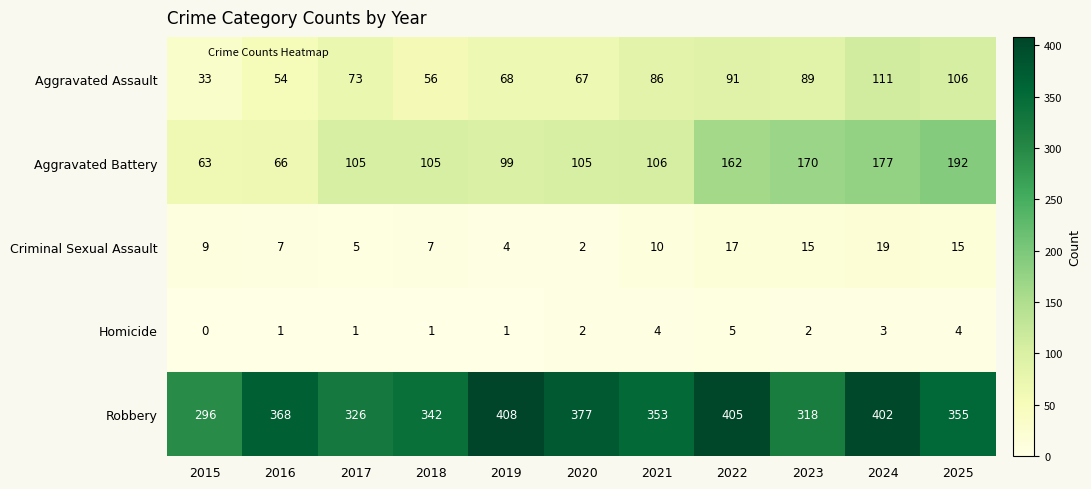

Which series has the largest total across all categories?

Robbery